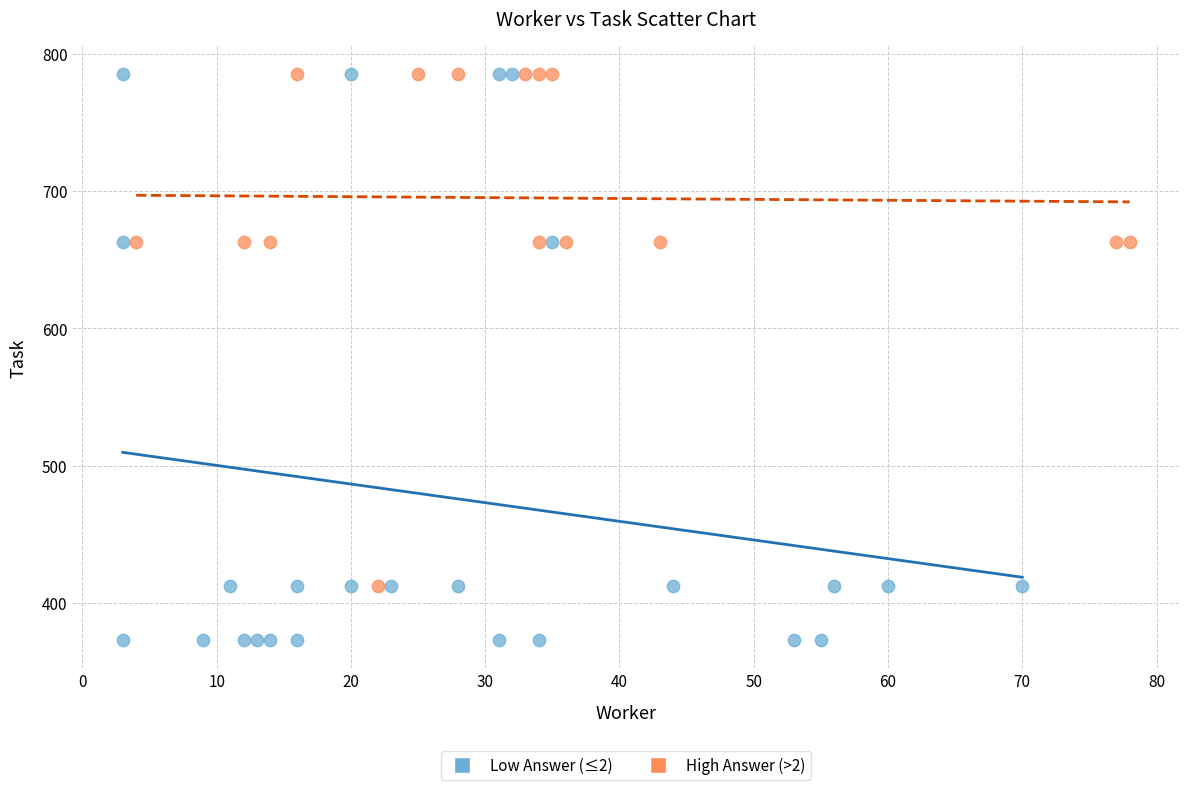

Which series has the widest spread of Y values?

Low Answer (≤2)